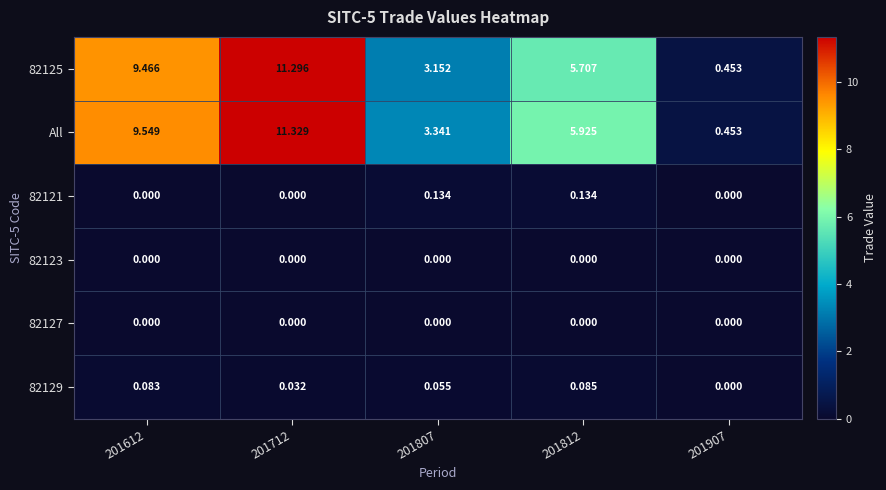

Which series has the widest spread of values?

All